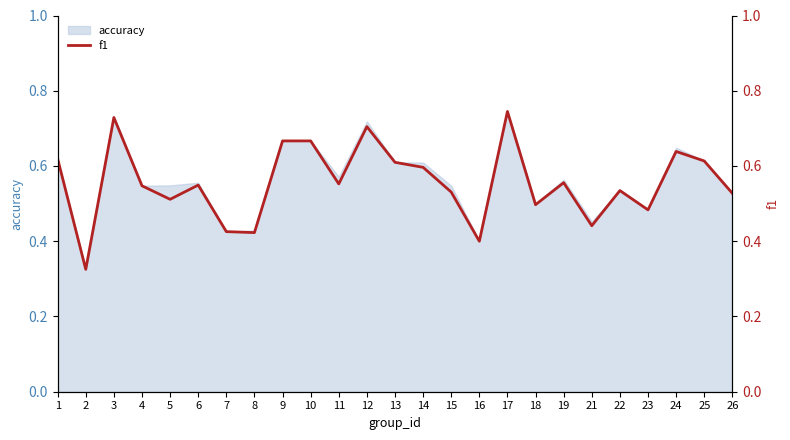

Rank the categories by value from highest to lowest.

17, 3, 12, 9, 10, 24, 1, 25, 13, 14, 19, 11, 6, 4, 22, 15, 26, 5, 18, 23, 21, 7, 8, 16, 2